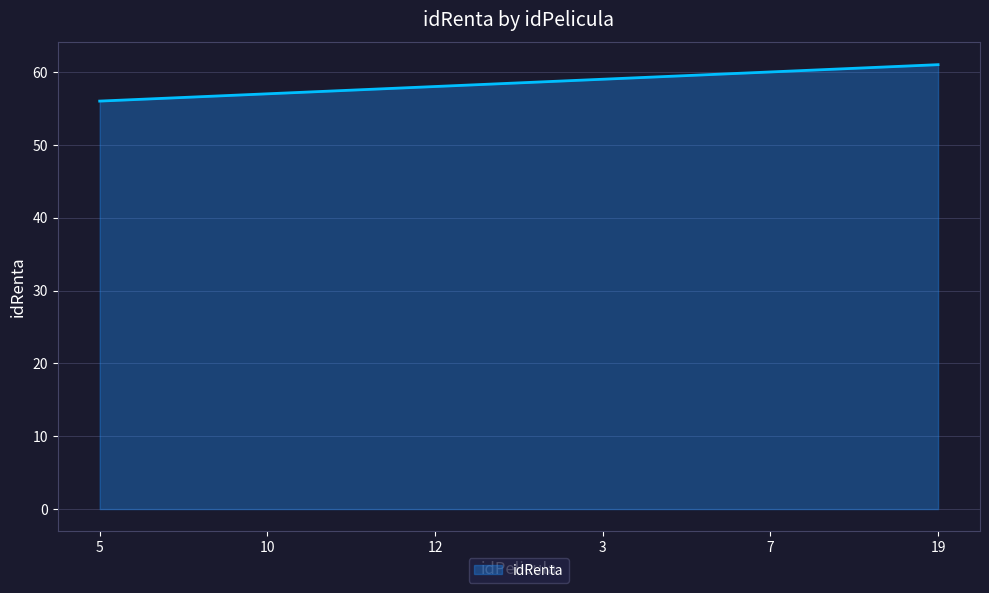

How many values are below 59?

3